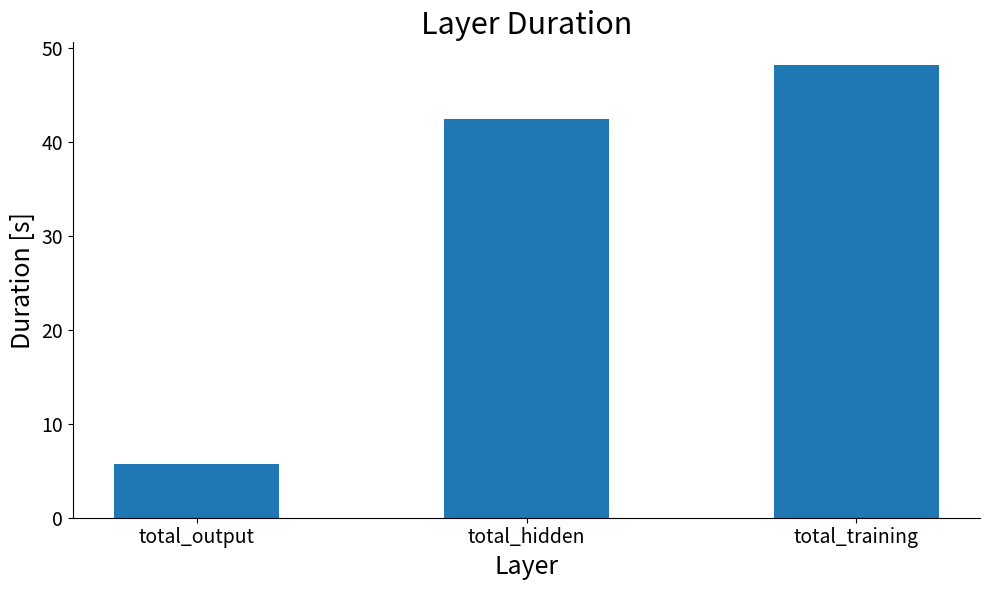

List the labels in order of value, smallest first.

total_output, total_hidden, total_training